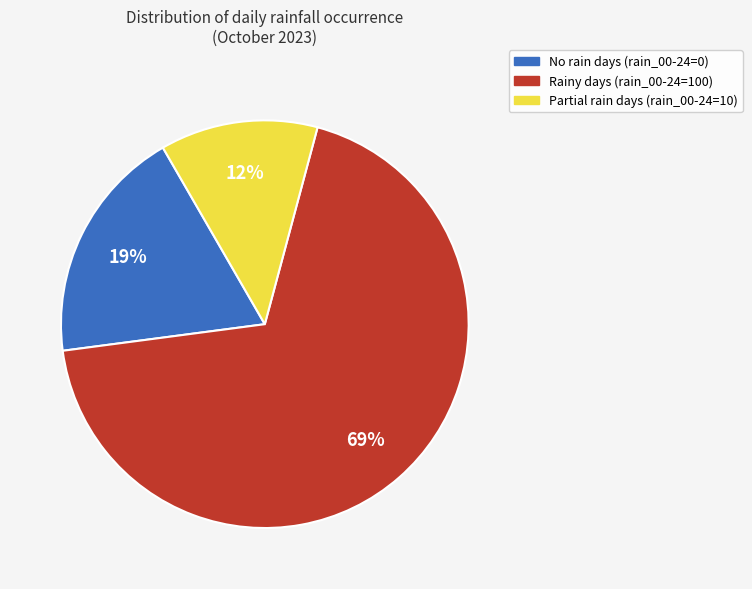

To the nearest percent, what is the average slice percentage?

33%